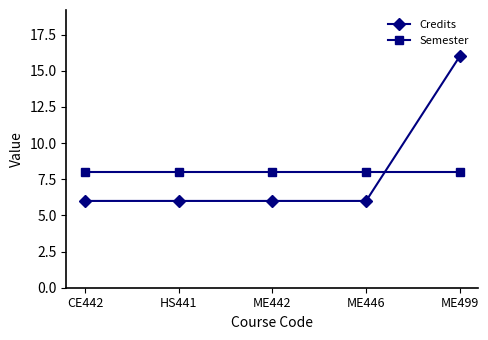

Where do Credits and Semester first cross each other?

ME446 and ME499